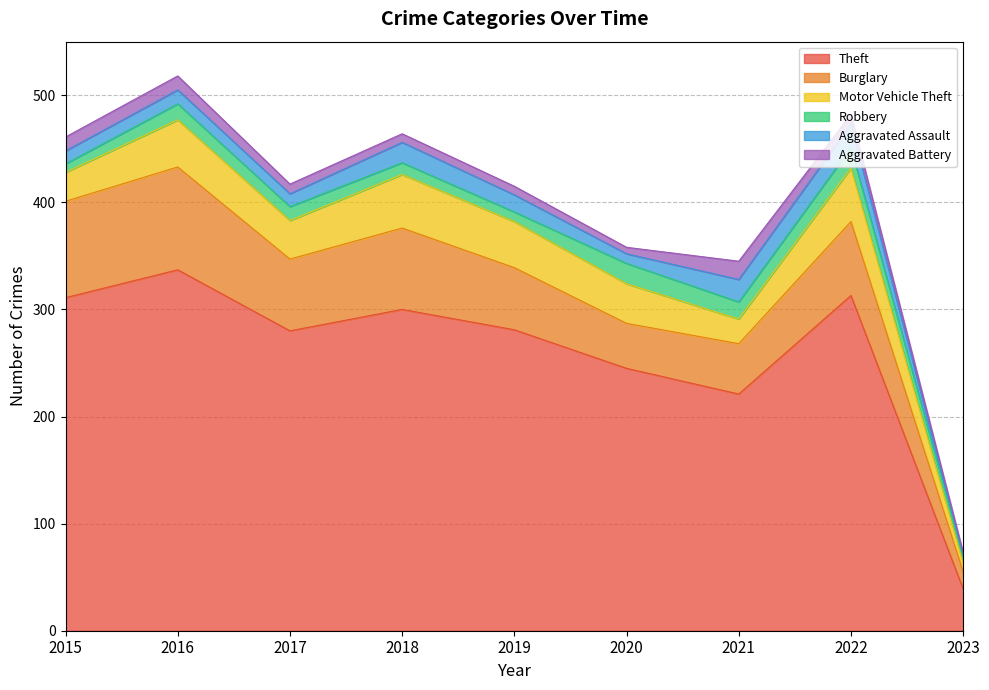

True or false: Motor Vehicle Theft and Theft cross at least once.

False